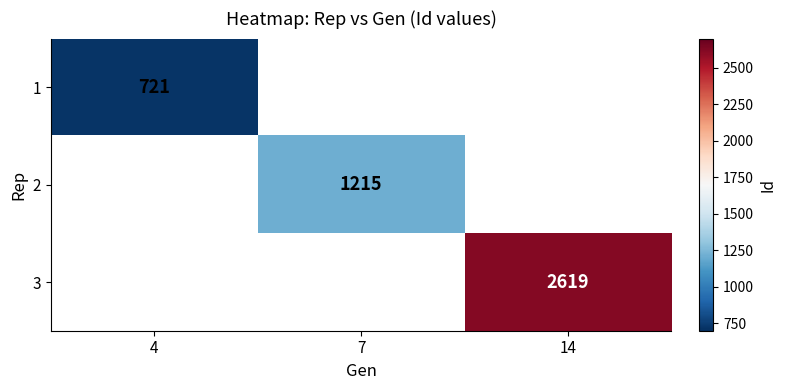

True or false: 1 has a value of 721 at 4.

True